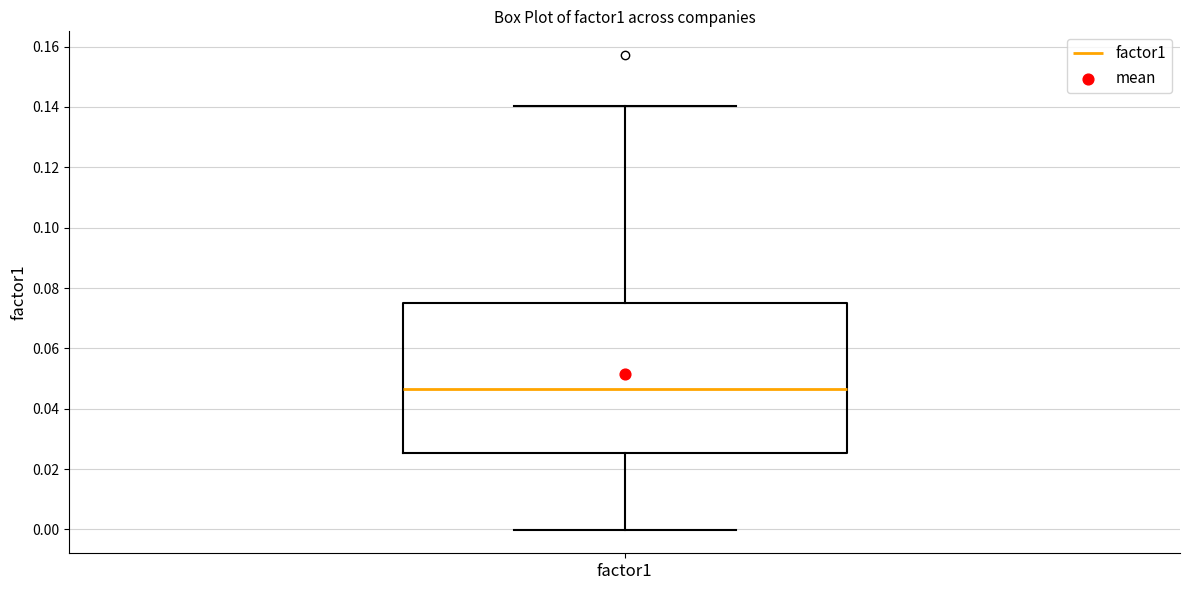

Transcribe this box plot: give where the median line is, the range the box spans, and where the two whiskers end, as read against the y-axis. The values are not printed on the chart, so give them approximately, as read against the axis.

median 0.046, box 0.026 to 0.076, whiskers 0.000 to 0.140